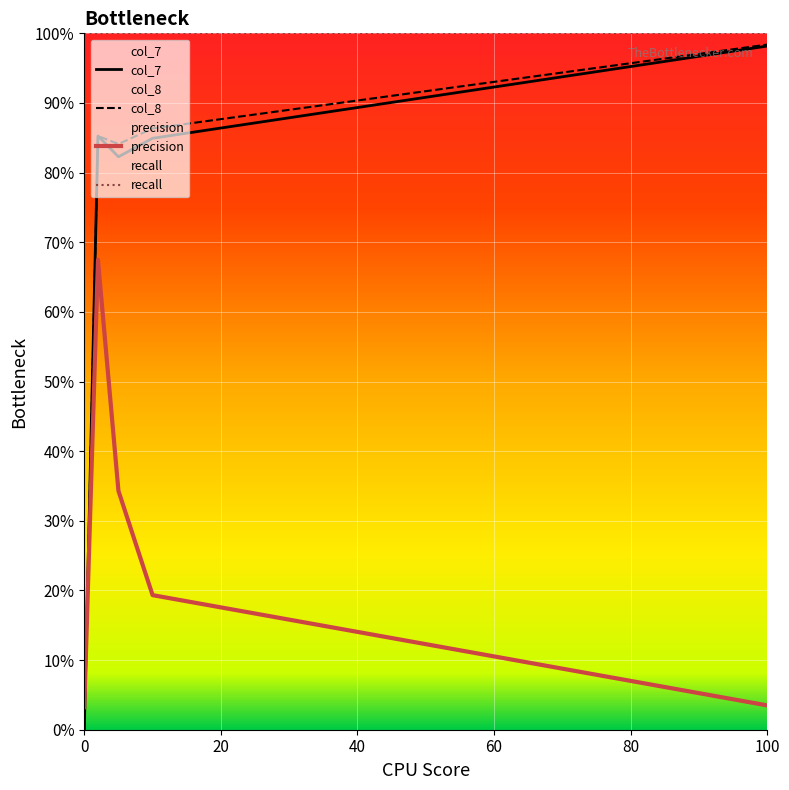

Does the chart display data point markers on the line(s)?

No